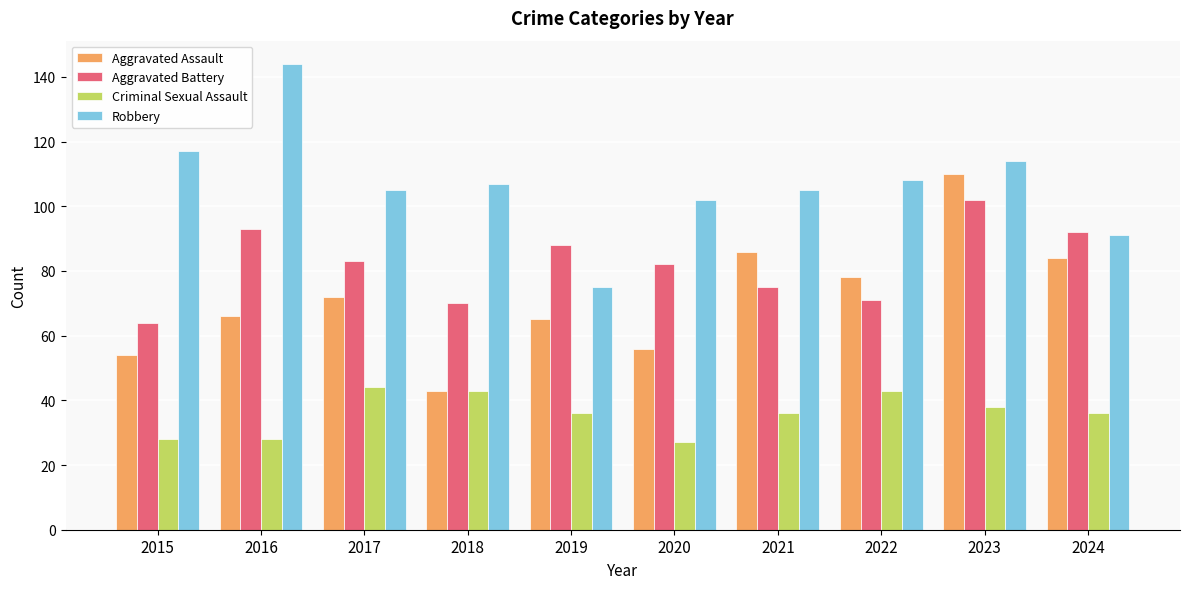

What is the sum of the Aggravated Assault values at 2017 and 2022?

150